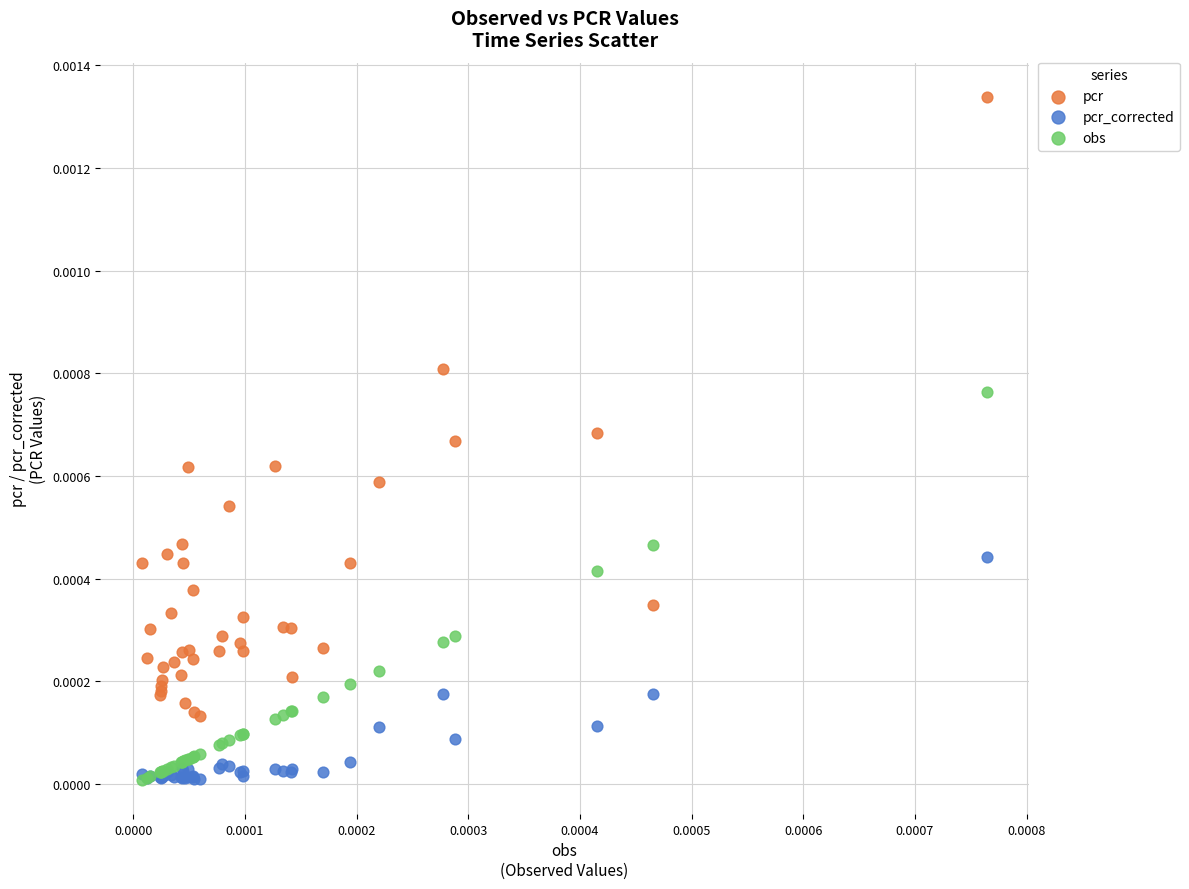

Which series reaches the maximum Y coordinate?

pcr